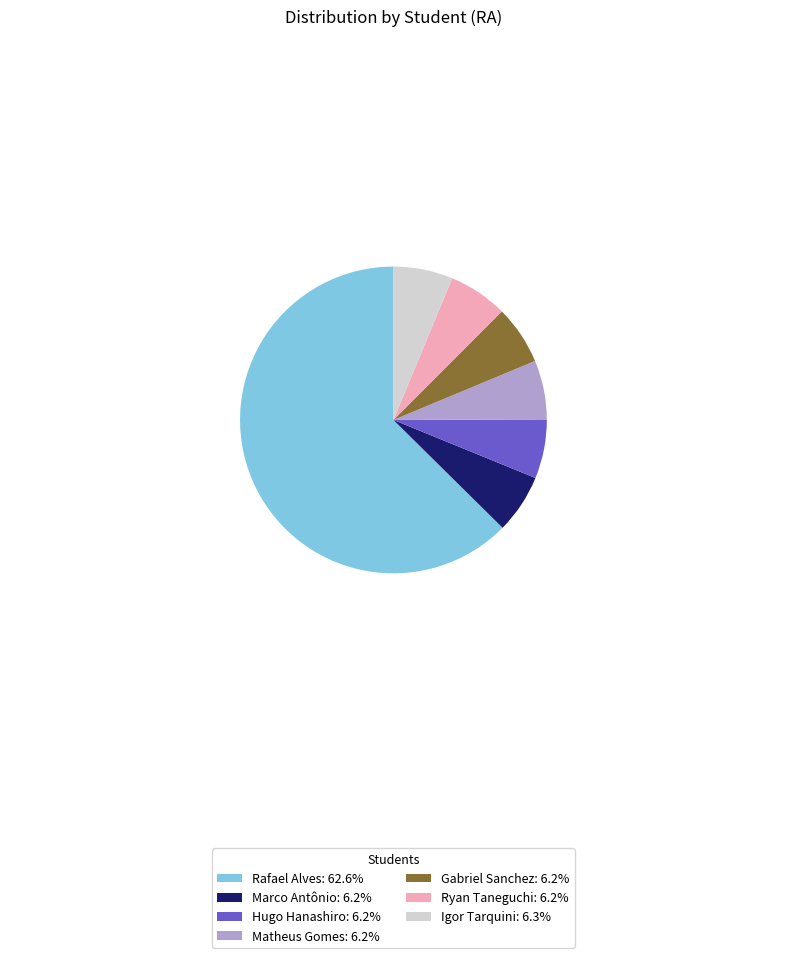

Is the sum of Matheus Gomes: 6.2% and Rafael Alves: 62.6% greater than half?

Yes